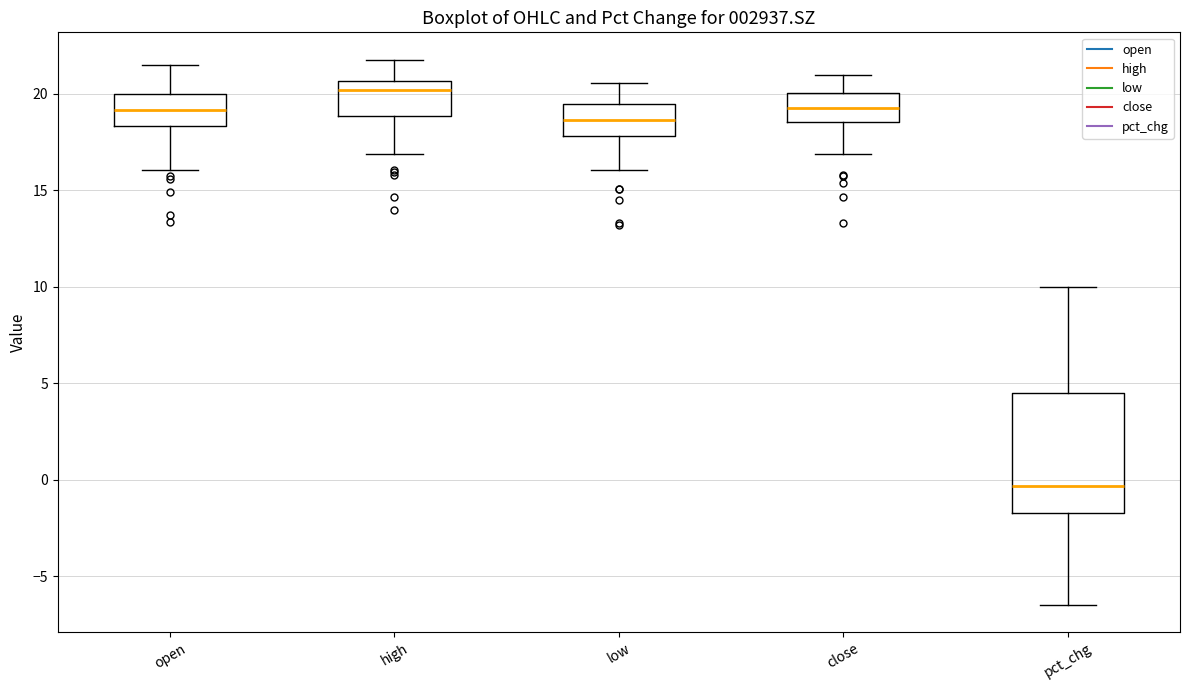

Which box's median line is the lowest?

pct_chg